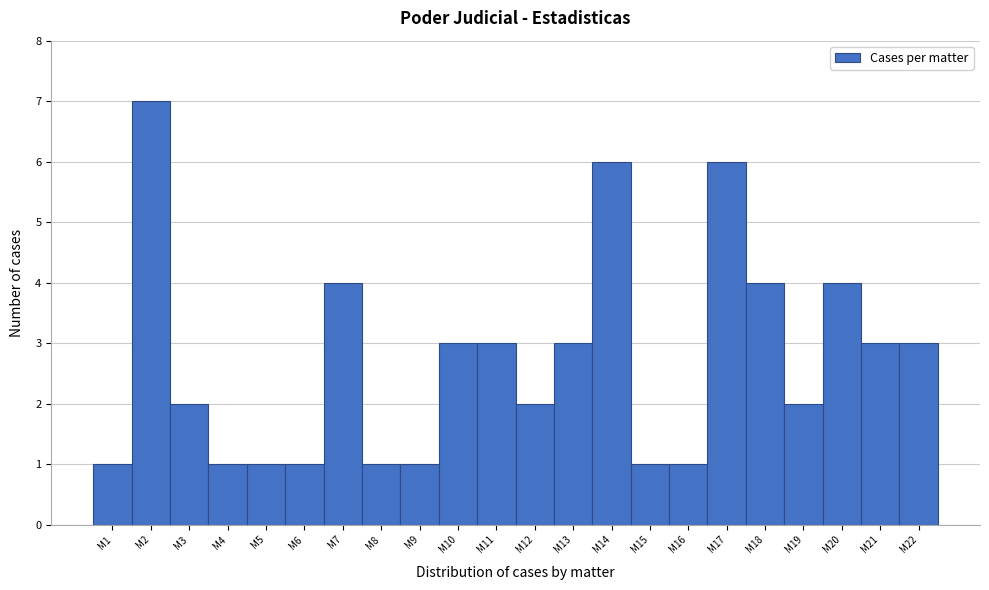

Reading left to right, transcribe all the data shown in this chart.

M1=1	M2=7	M3=2	M4=1	M5=1	M6=1	M7=4	M8=1	M9=1	M10=3	M11=3	M12=2	M13=3	M14=6	M15=1	M16=1	M17=6	M18=4	M19=2	M20=4	M21=3	M22=3